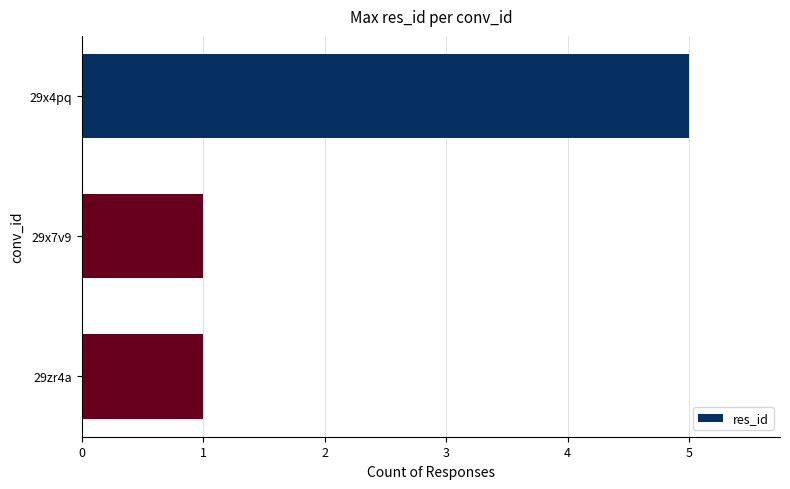

Is it true that the value at 29zr4a is 1?

True